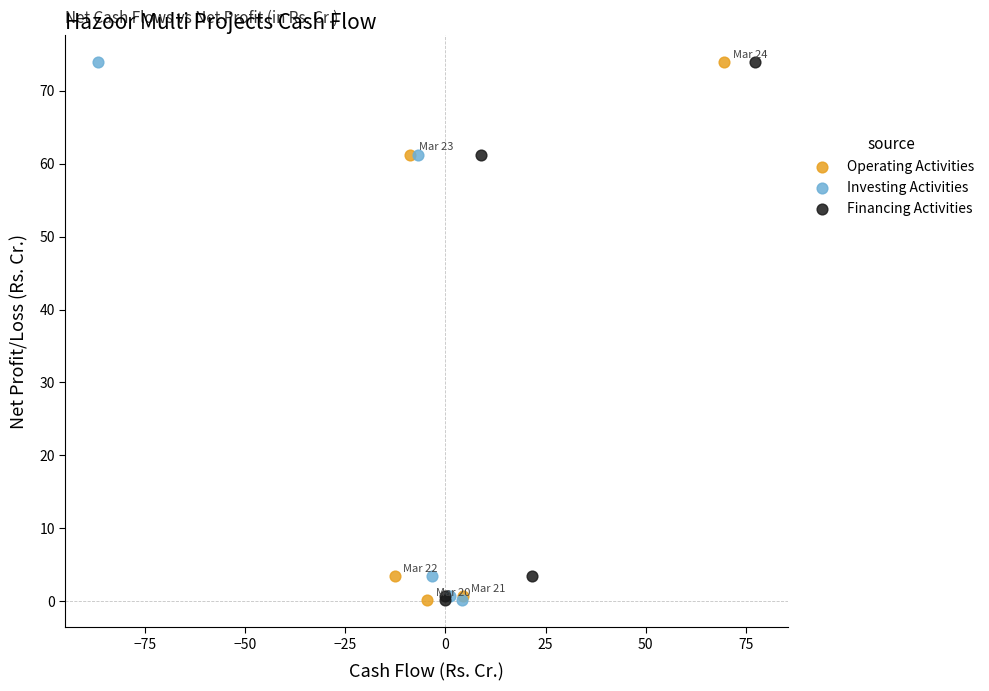

What are all the series names shown in the legend?

Operating Activities, Investing Activities, Financing Activities